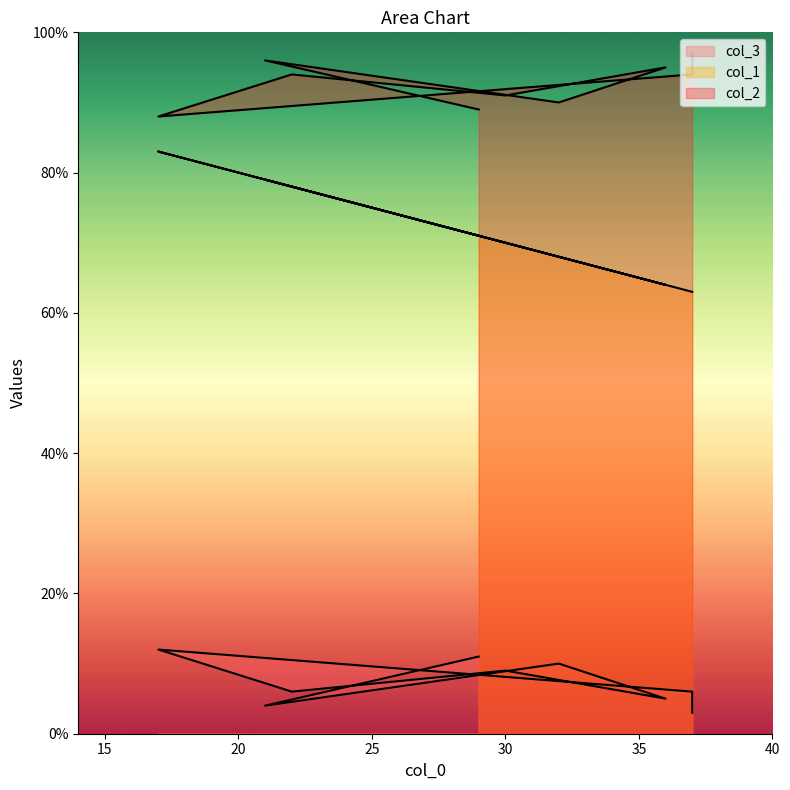

At how many categories does at least one series exceed 81?

9